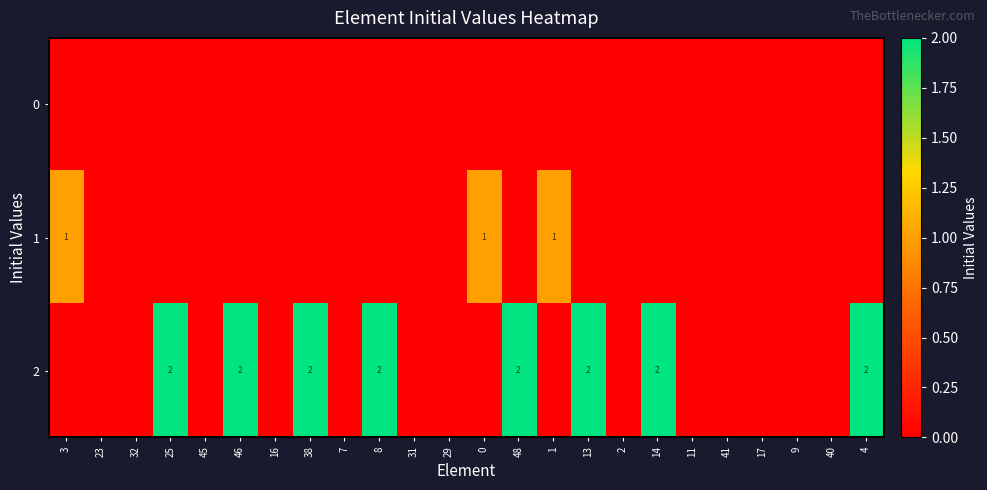

What is the sum of the 2 values at 14 and 25?

4